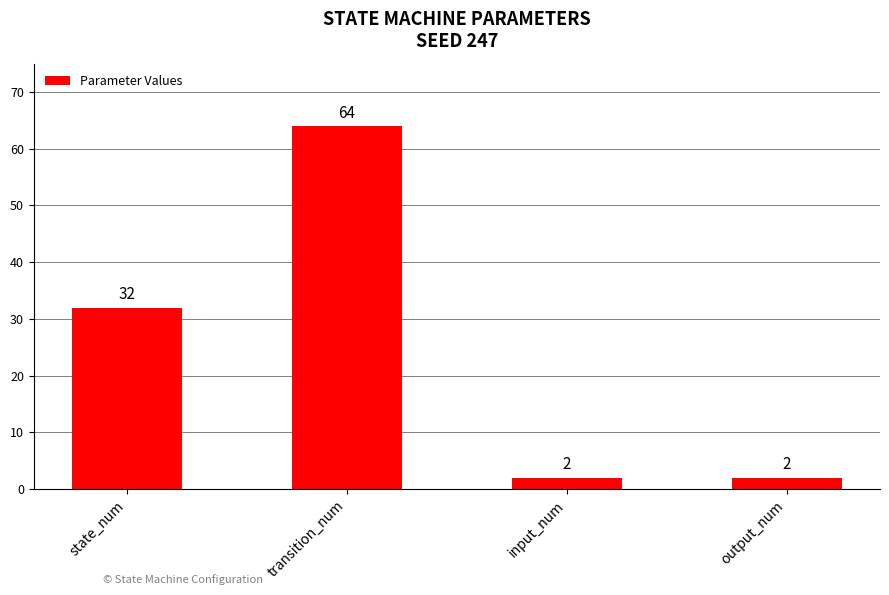

What is the sum of all values?

100